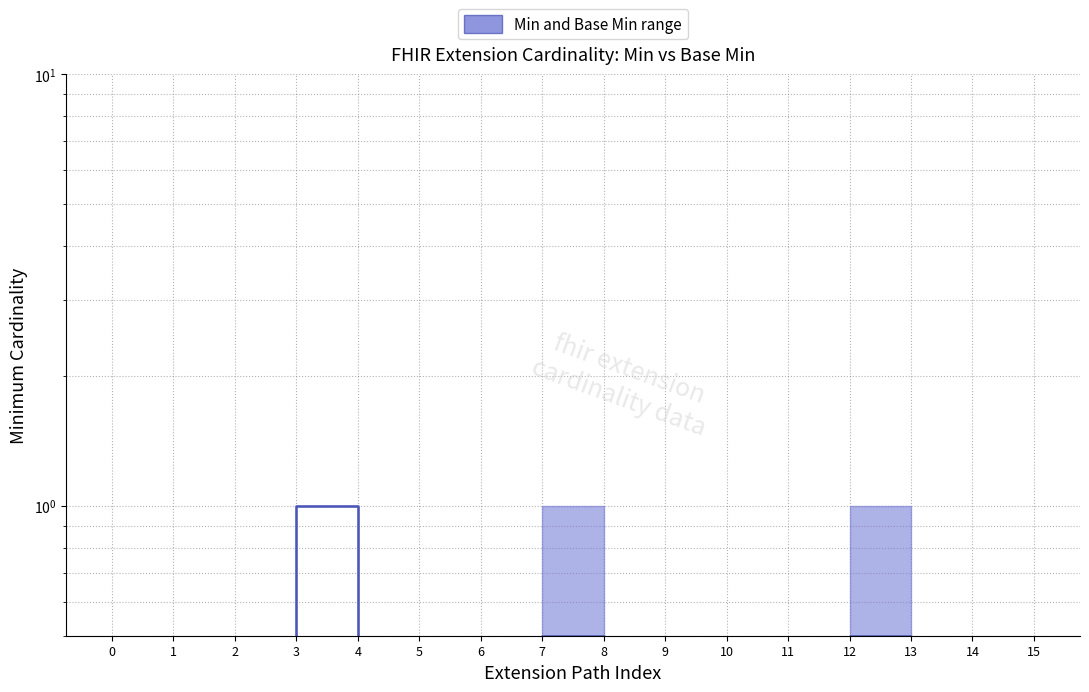

How many points are higher than both their immediate neighbors (excluding endpoints)?

3